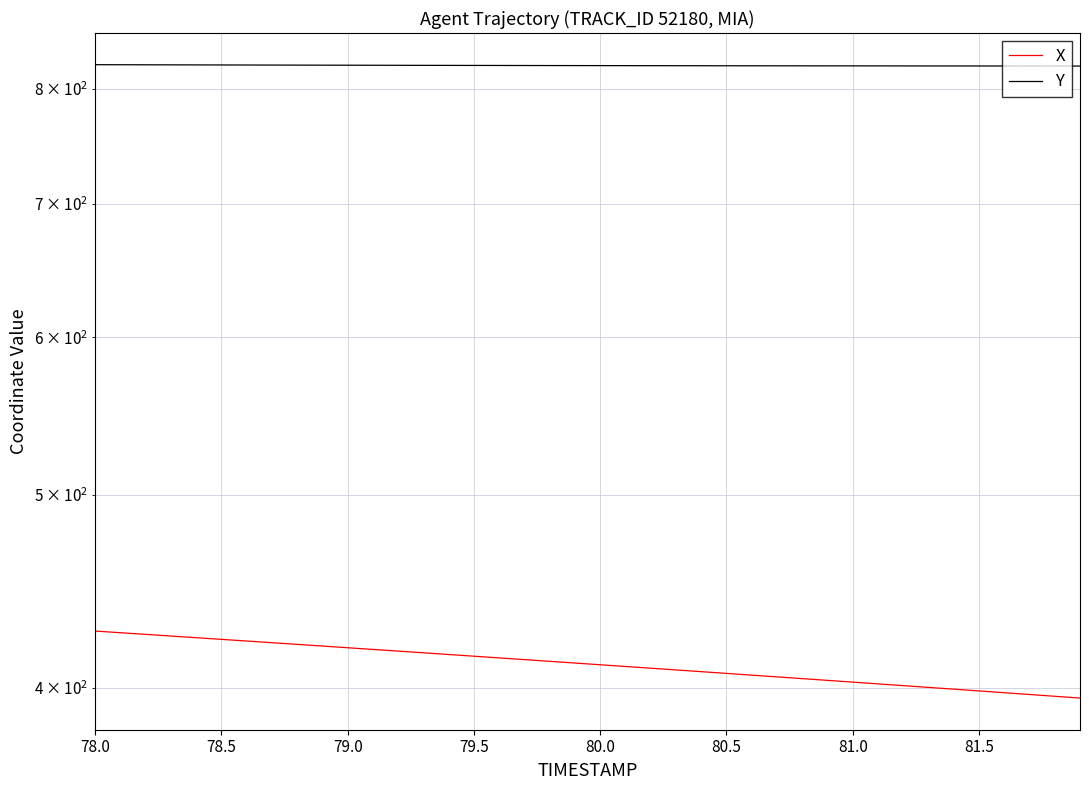

Is this an area chart (filled region under the line)?

No